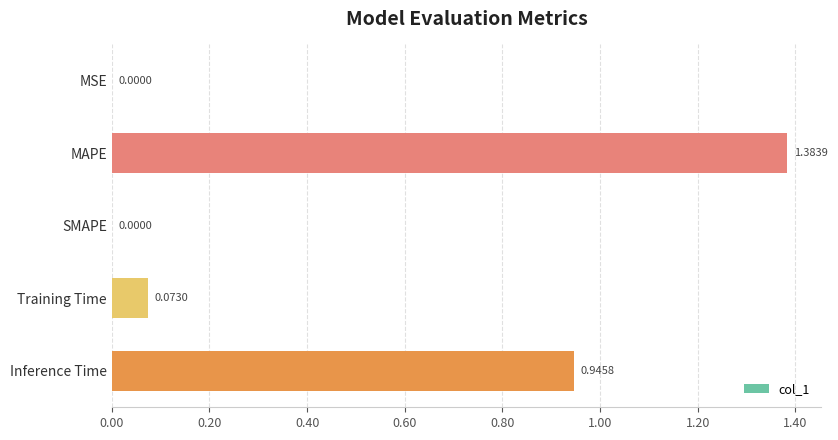

At which category does the chart reach its peak across all series?

MAPE